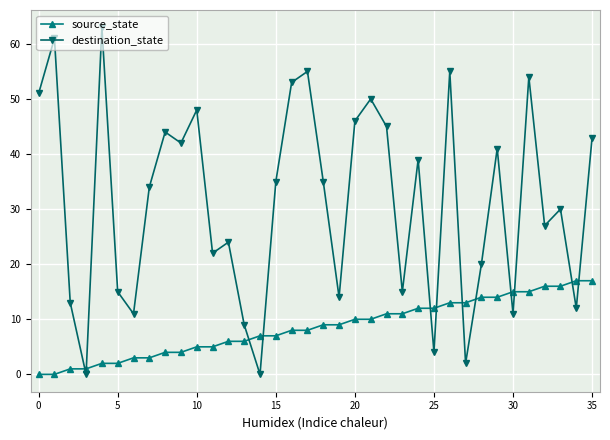

What is the value of the destination_state point at the 8th from the left?

34